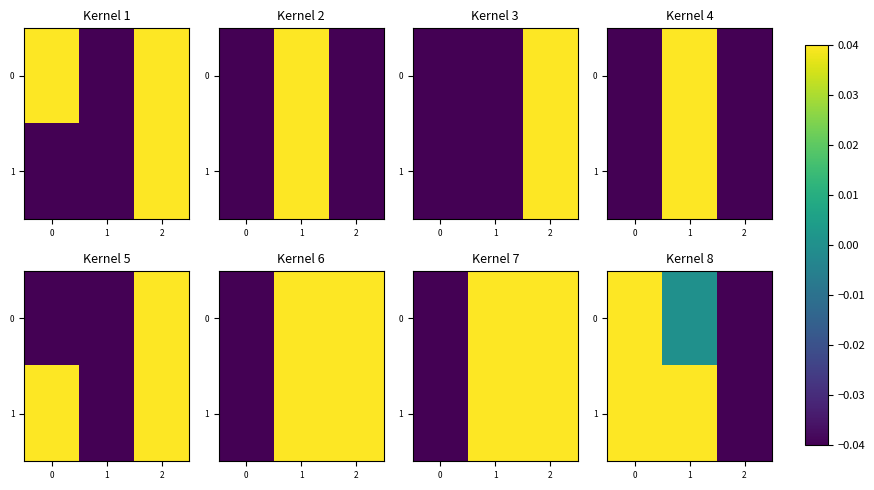

What is the spread (max minus min) of values at 2?

1